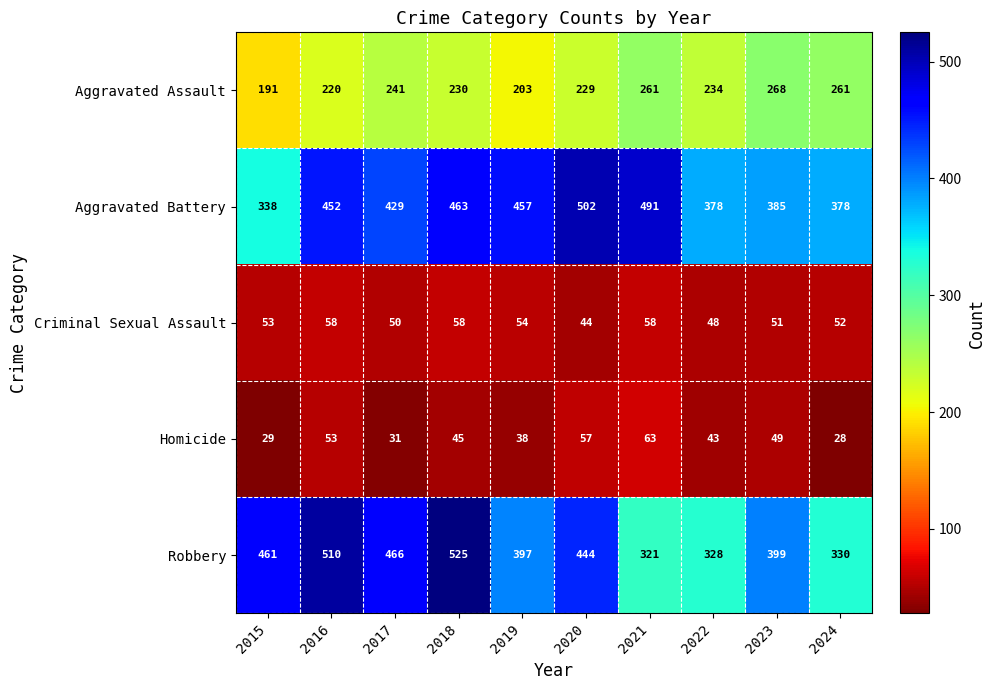

The Aggravated Assault series shows 230 at 2018. True or false?

True